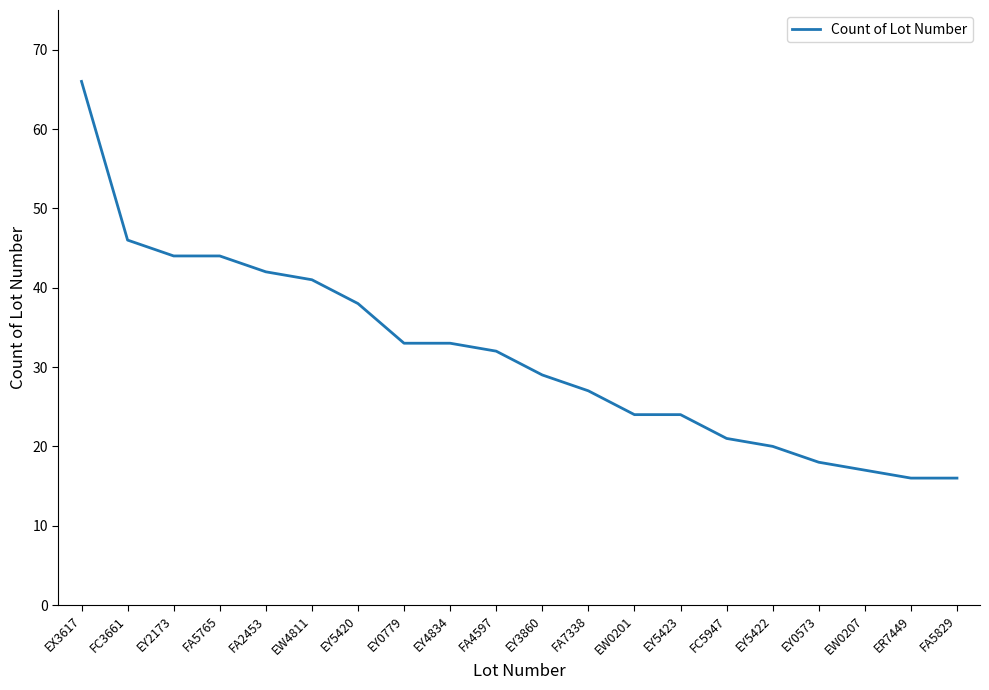

What is the change in value from EW0207 to ER7449?

-1